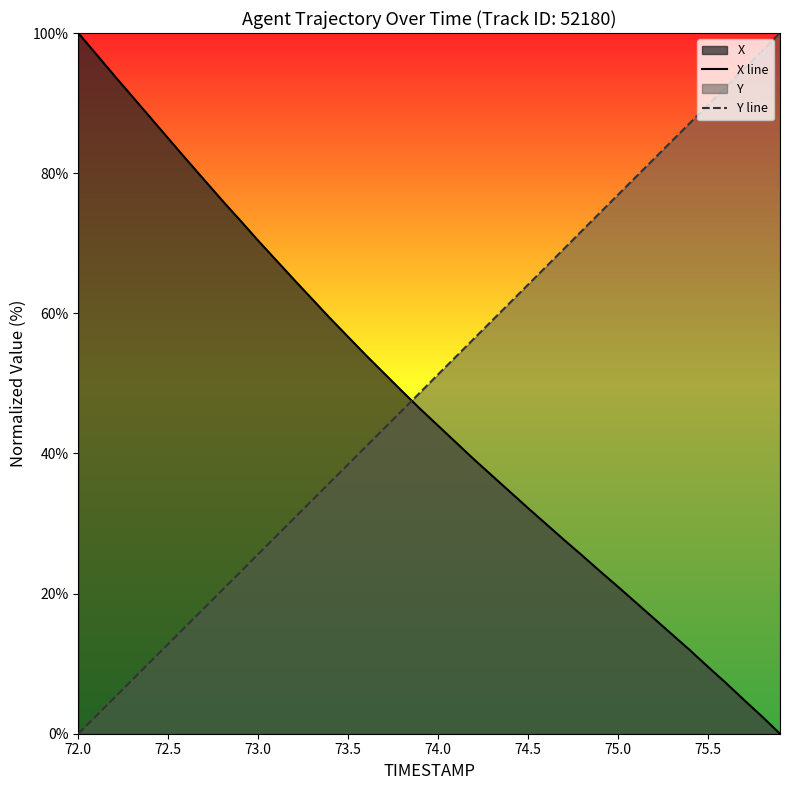

The Y line series shows 89.7 at 75.5. True or false?

True